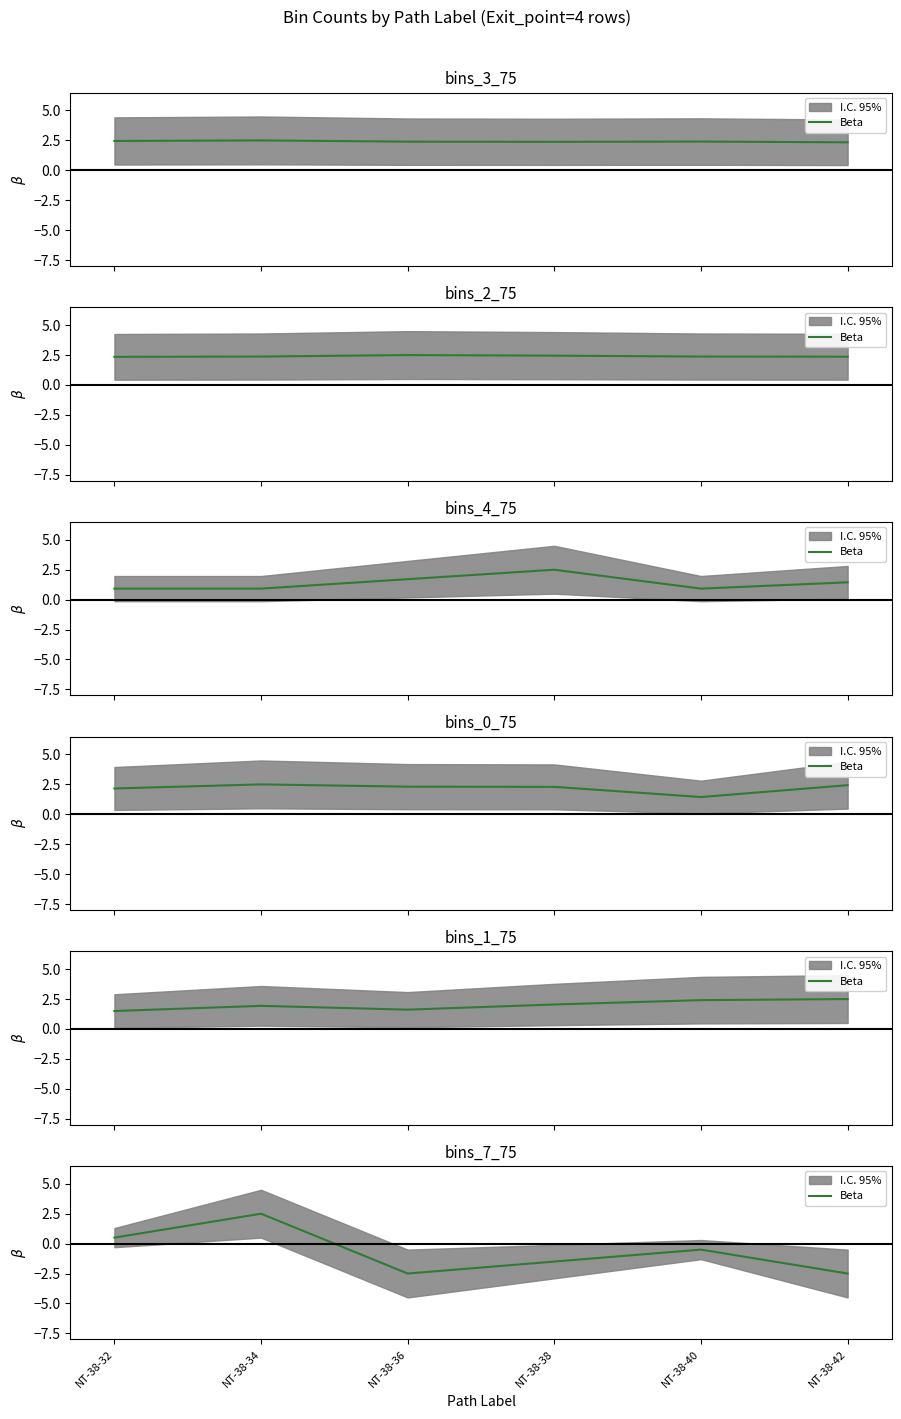

The value at NT-38-32 is 0.5. True or false?

True